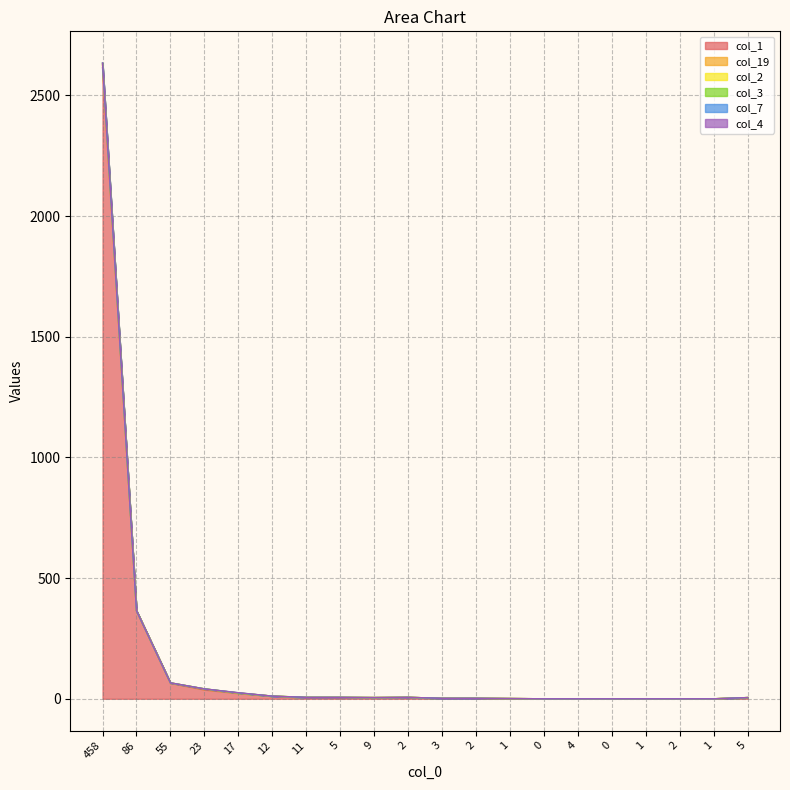

Between 17 and 1, which series saw the biggest shift?

col_2